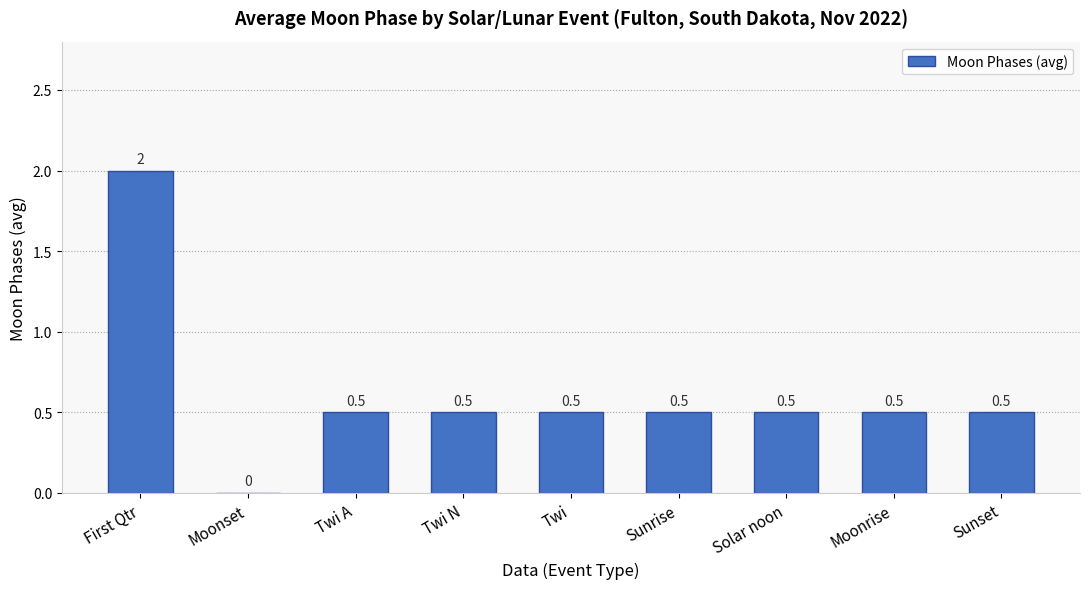

What is the difference between the values at Sunset and First Qtr?

1.5